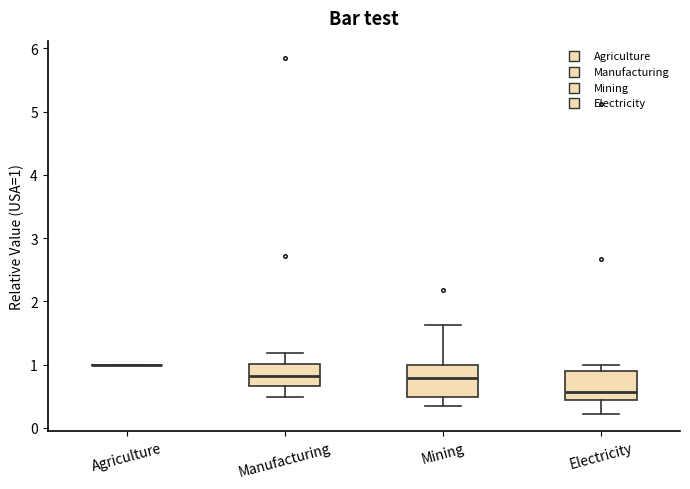

Reading left to right, read every box against the y-axis: the position of its median line, the range the box covers, and the ends of its whiskers. The values are not printed on the chart, so give them approximately, as read against the axis.

Agriculture: box collapsed to a line at 1.0, whiskers 1.0 to 1.0
Manufacturing: median 0.8, box 0.7 to 1.0, whiskers 0.5 to 1.2
Mining: median 0.8, box 0.5 to 1.0, whiskers 0.3 to 1.6
Electricity: median 0.6, box 0.4 to 0.9, whiskers 0.2 to 1.0